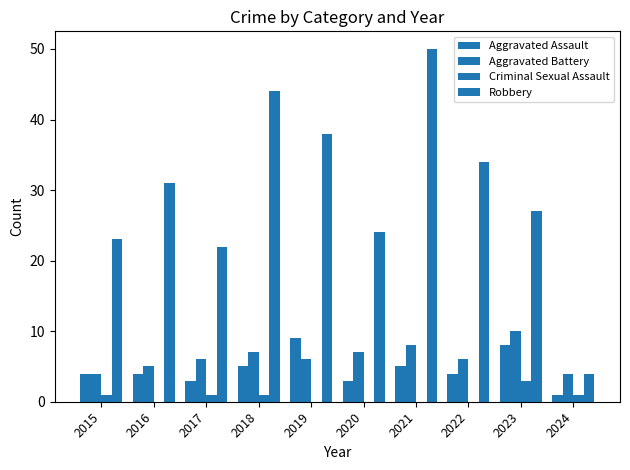

Reading right to left, transcribe all the data shown in this chart.

Aggravated Assault: 2024=1	2023=8	2022=4	2021=5	2020=3	2019=9	2018=5	2017=3	2016=4	2015=4
Aggravated Battery: 2024=4	2023=10	2022=6	2021=8	2020=7	2019=6	2018=7	2017=6	2016=5	2015=4
Criminal Sexual Assault: 2024=1	2023=3	2022=0	2021=0	2020=0	2019=0	2018=1	2017=1	2016=0	2015=1
Robbery: 2024=4	2023=27	2022=34	2021=50	2020=24	2019=38	2018=44	2017=22	2016=31	2015=23